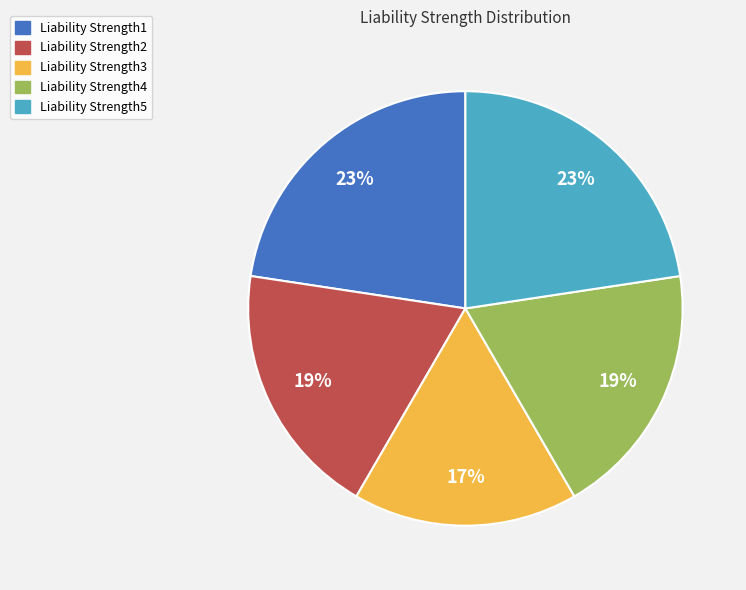

What percentage is the Liability Strength1 slice, to the nearest percent?

23%